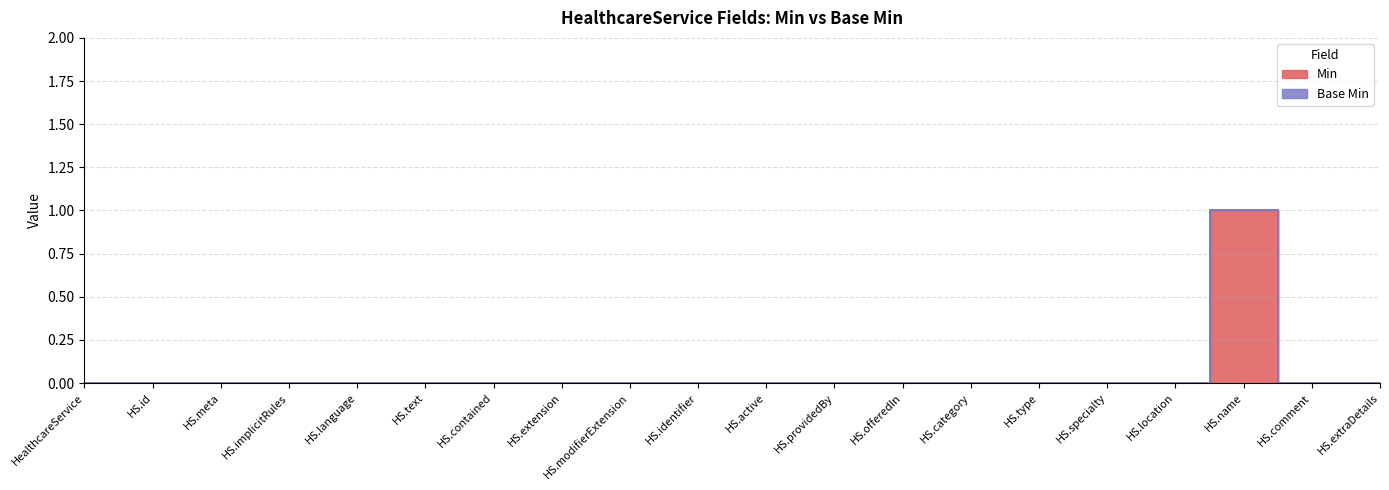

Rank the categories by value from lowest to highest.

HealthcareService, HS.id, HS.meta, HS.implicitRules, HS.language, HS.text, HS.contained, HS.extension, HS.modifierExtension, HS.identifier, HS.active, HS.providedBy, HS.offeredIn, HS.category, HS.type, HS.specialty, HS.location, HS.comment, HS.extraDetails, HS.name